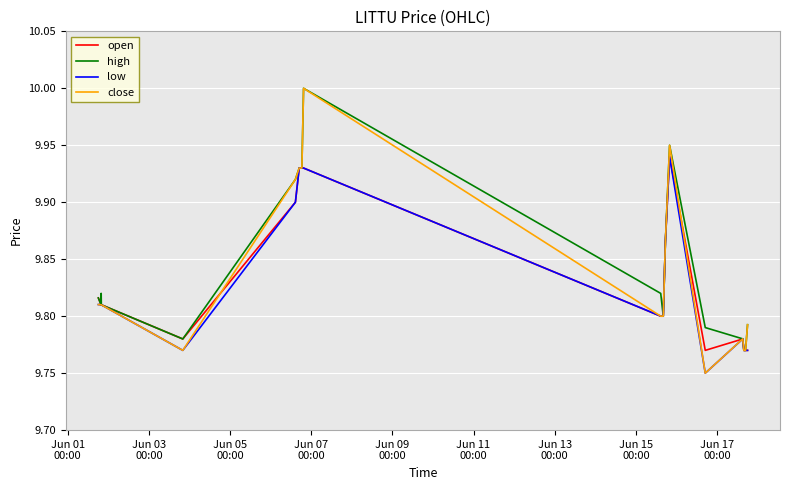

What is the highest value of the close series?

10.0